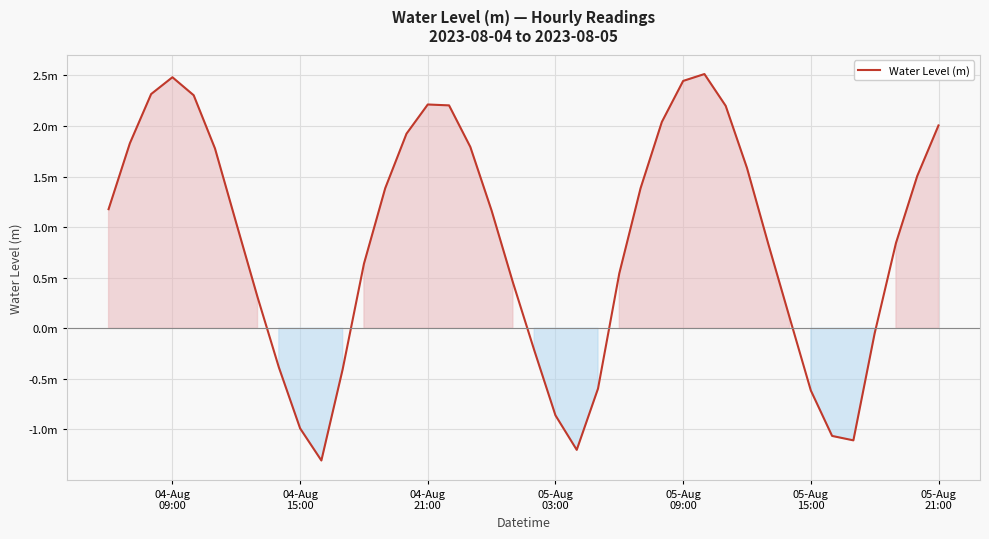

Reading left to right, extract all data points from this chart.

1.2	1.8	2.3	2.5	2.3	1.8	1.0	0.3	-0.4	-1.0	-1.3	-0.4	0.6	1.4	1.9	2.2	2.2	1.8	1.2	0.5	-0.2	-0.9	-1.2	-0.6	0.5	1.4	2.0	2.4	2.5	2.2	1.6	0.8	0.1	-0.6	-1.1	-1.1	-0.0	0.8	1.5	2.0